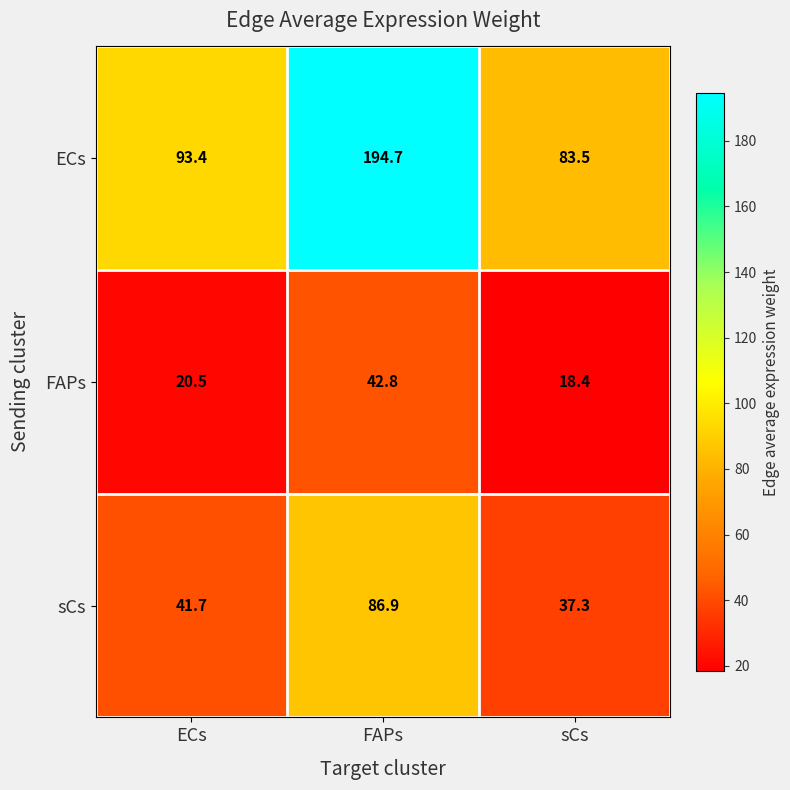

True or false: FAPs has a value of 10.2 at ECs.

False